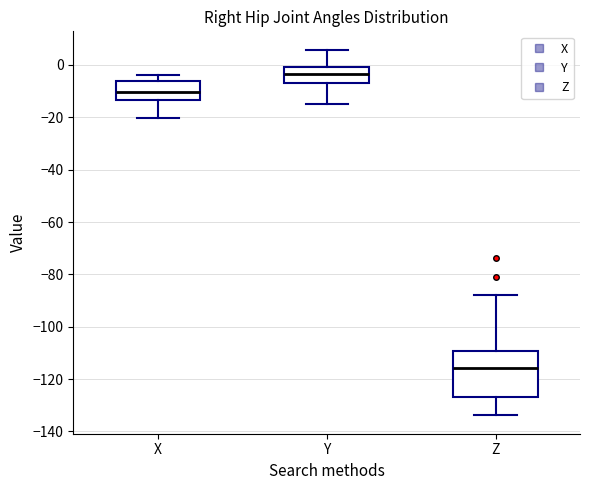

Which box is the tallest, from its lower edge to its upper edge?

Z